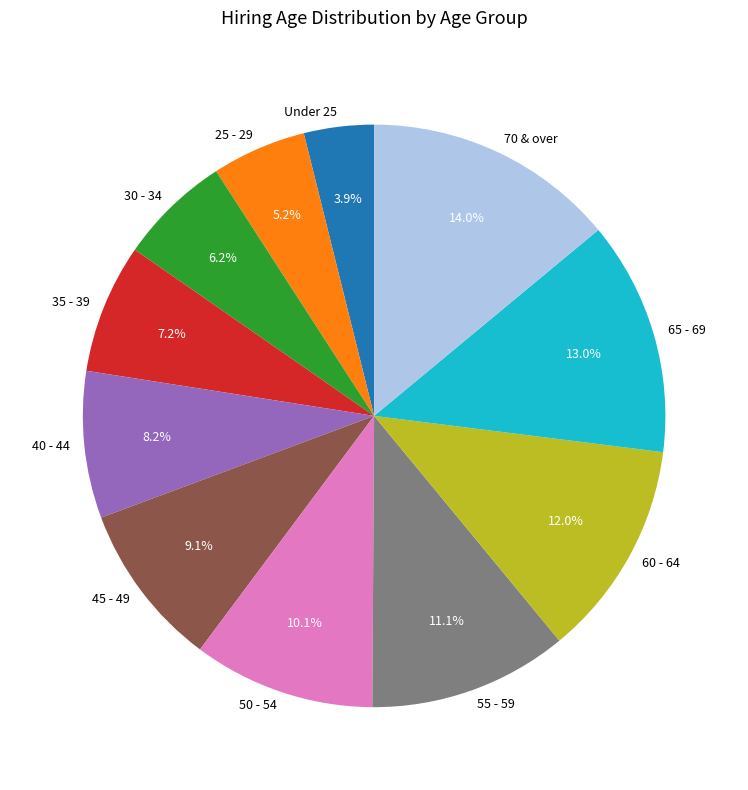

How much of the chart is everything except 25 - 29?

94.8%